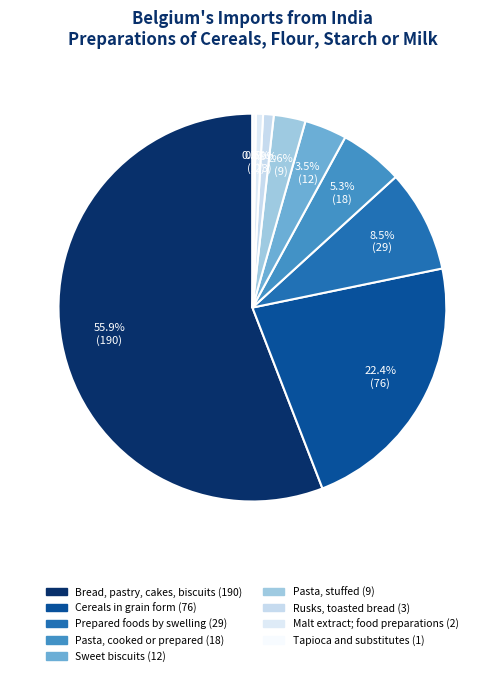

To the nearest percent, what portion does Rusks, toasted bread represent?

1%